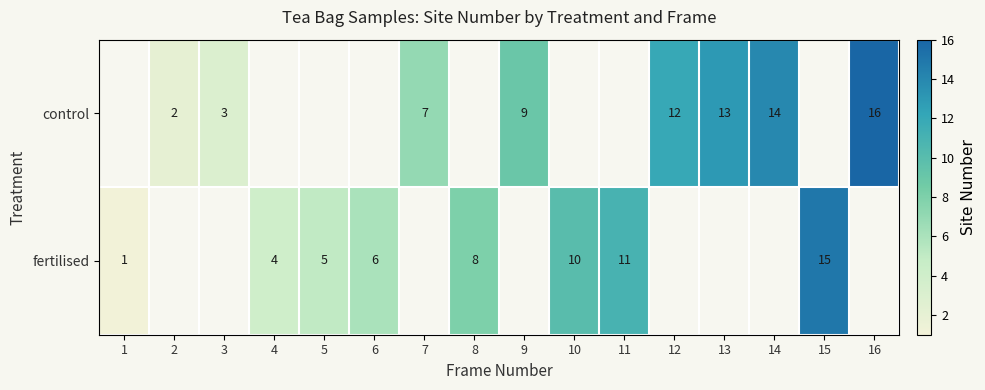

The fertilised series shows 2 at 5. True or false?

False